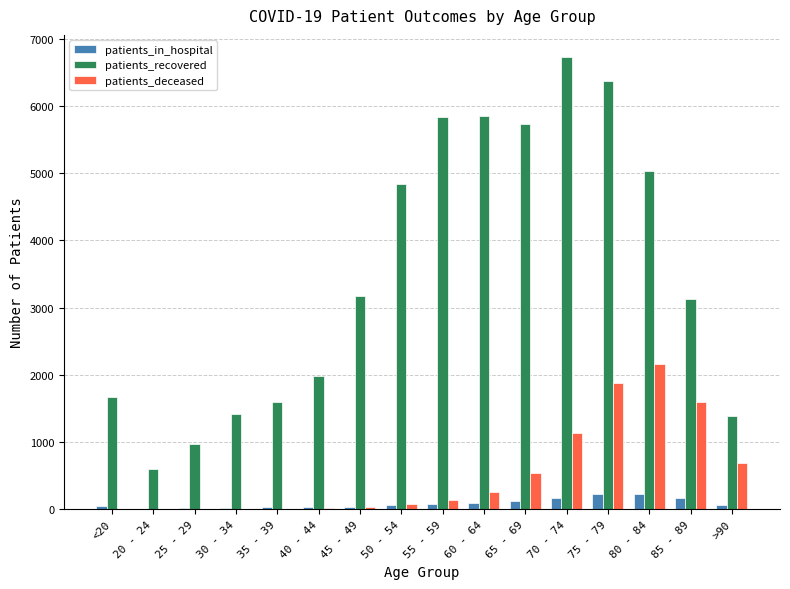

What is the sum of all patients_in_hospital values?

1387